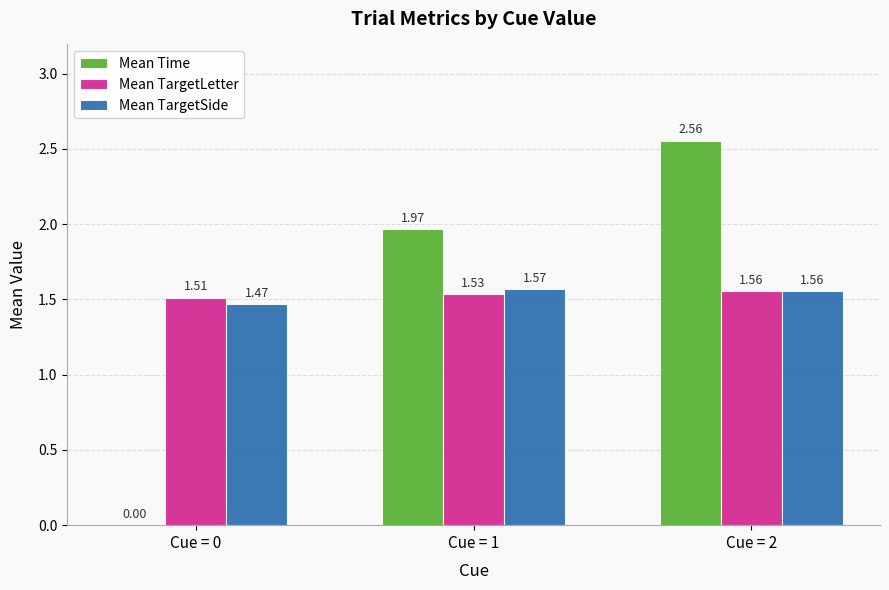

Between Cue = 0 and Cue = 2, which series saw the biggest shift?

Mean Time